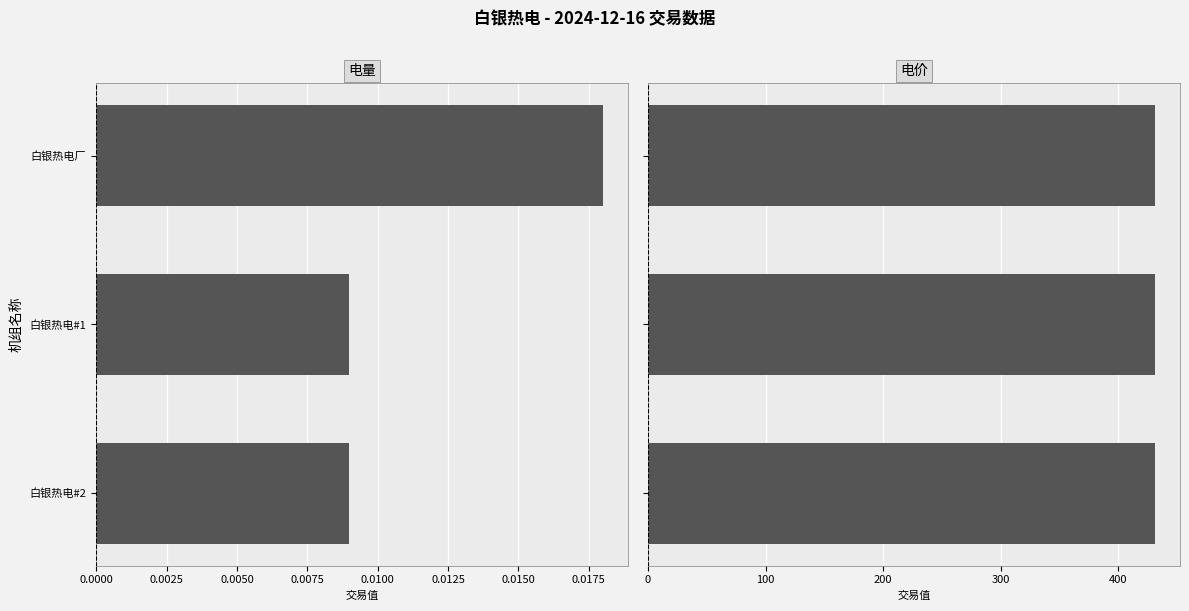

Which series has the largest total across all categories?

电价